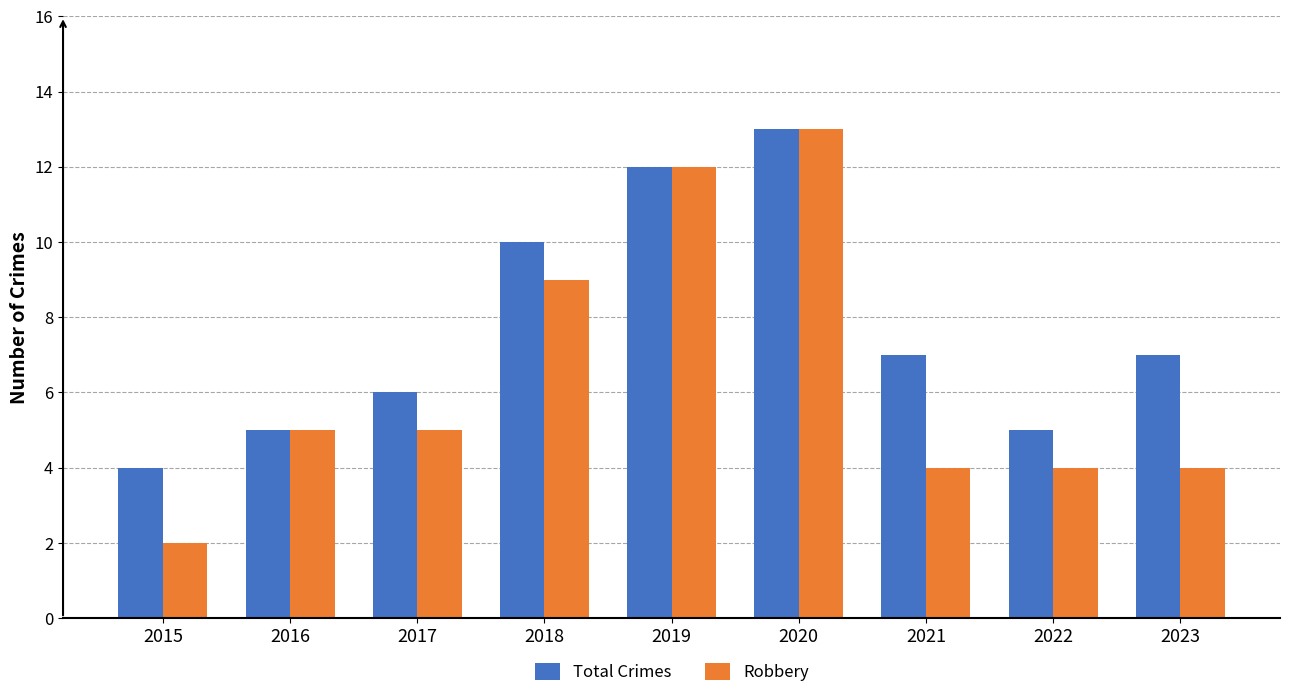

The Total Crimes series shows 7 at 2016. True or false?

False